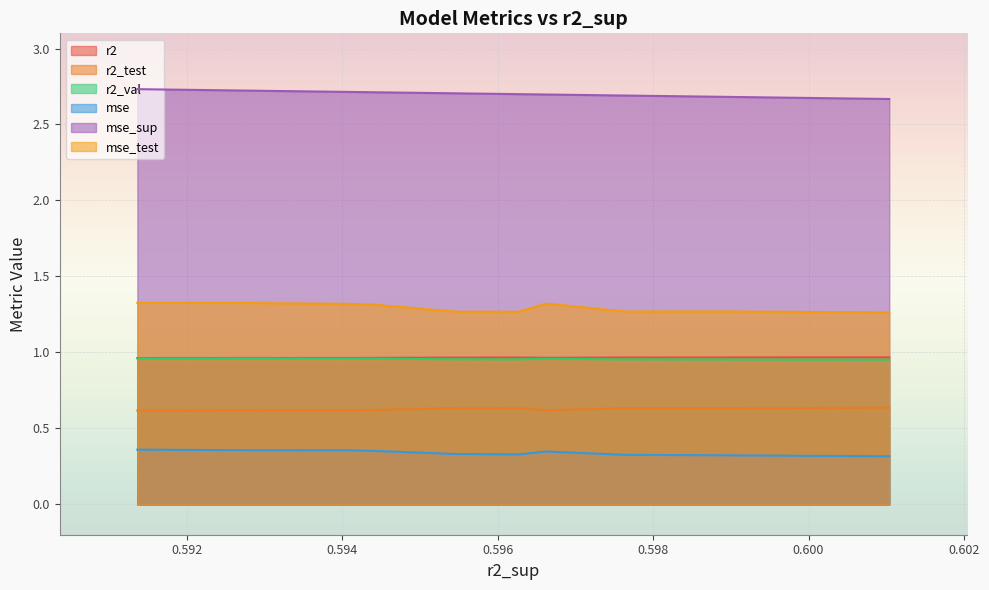

True or false: mse and mse_test cross at least once.

False